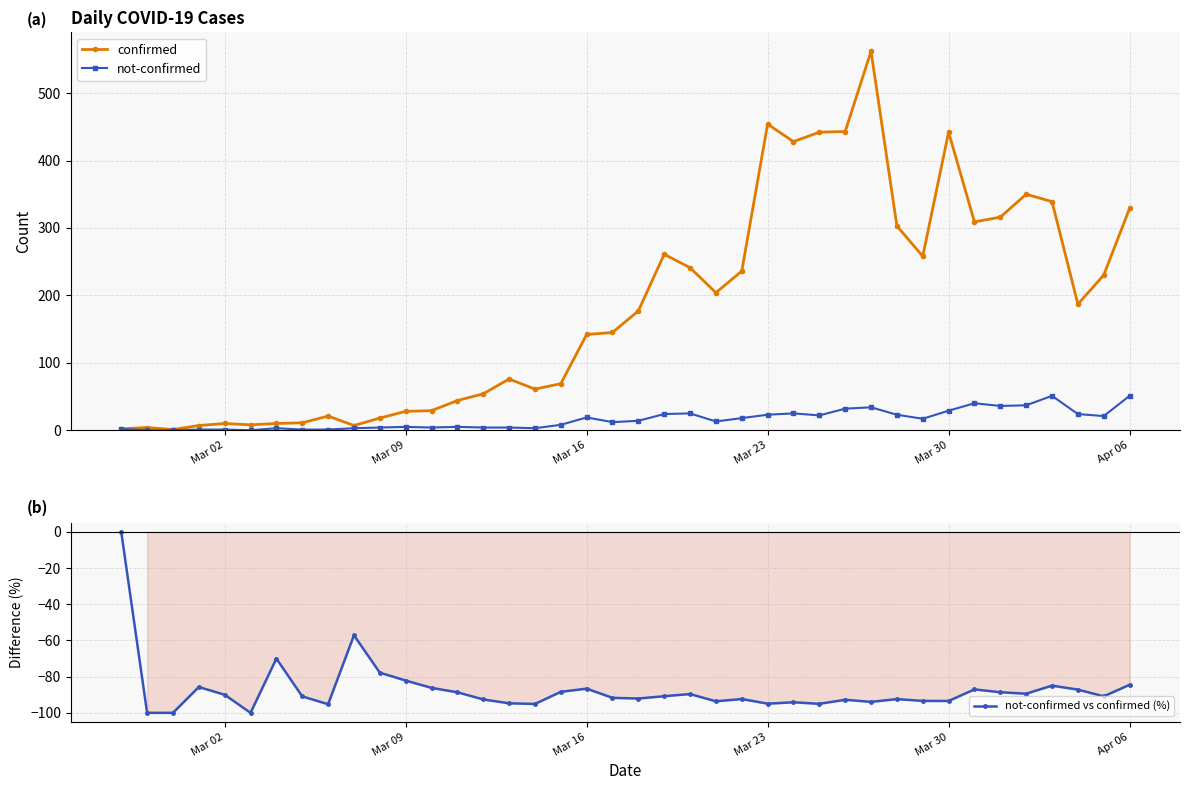

How many data points in not-confirmed vs confirmed (%) are less than -90?

22